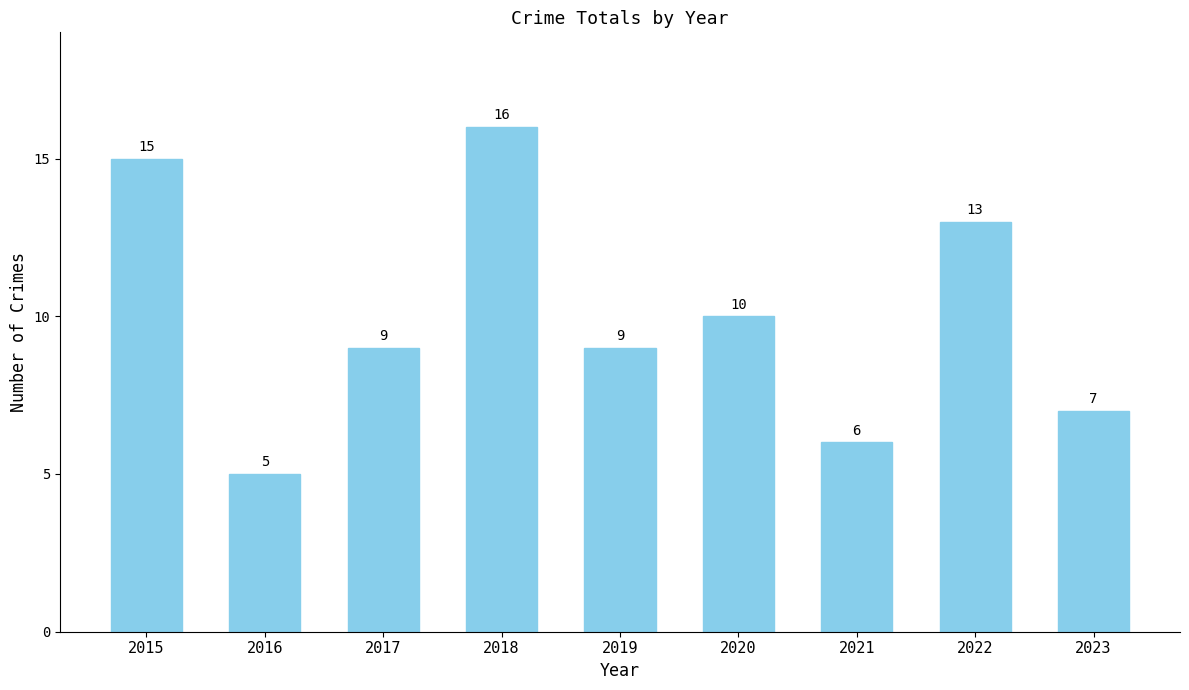

Does the chart contain any negative values?

No